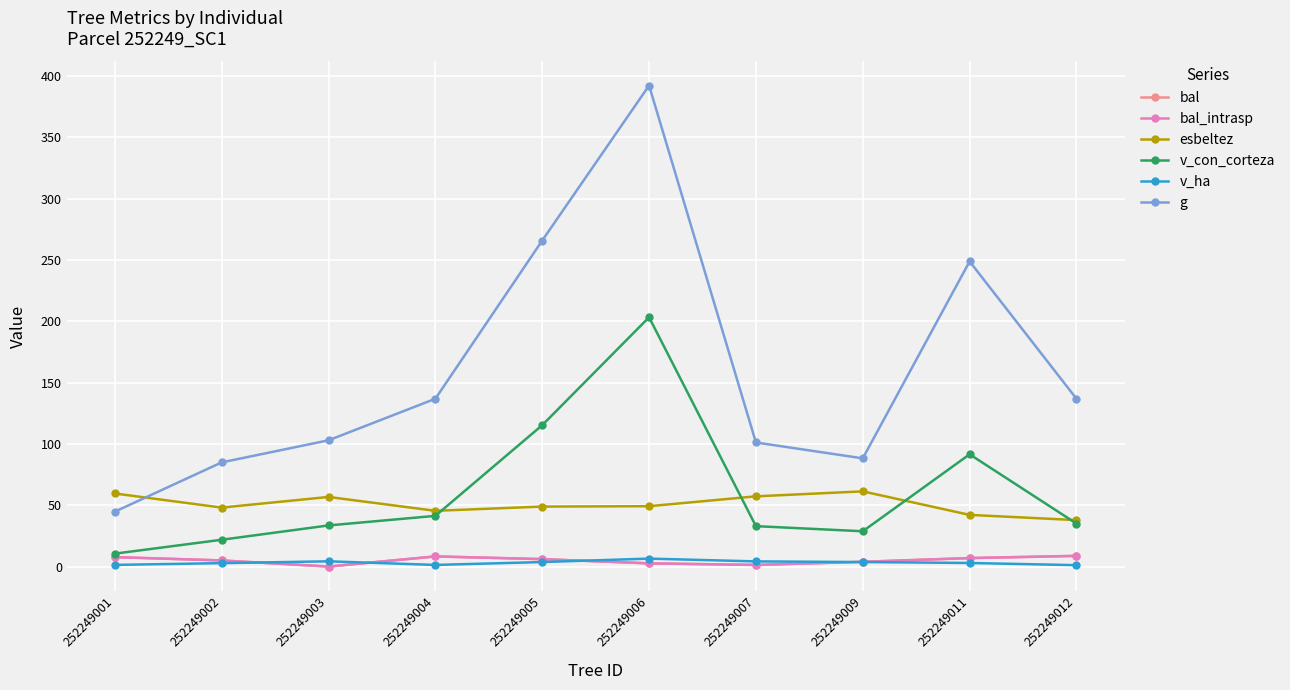

True or false: bal_intrasp has more than 1 interior local peaks.

False